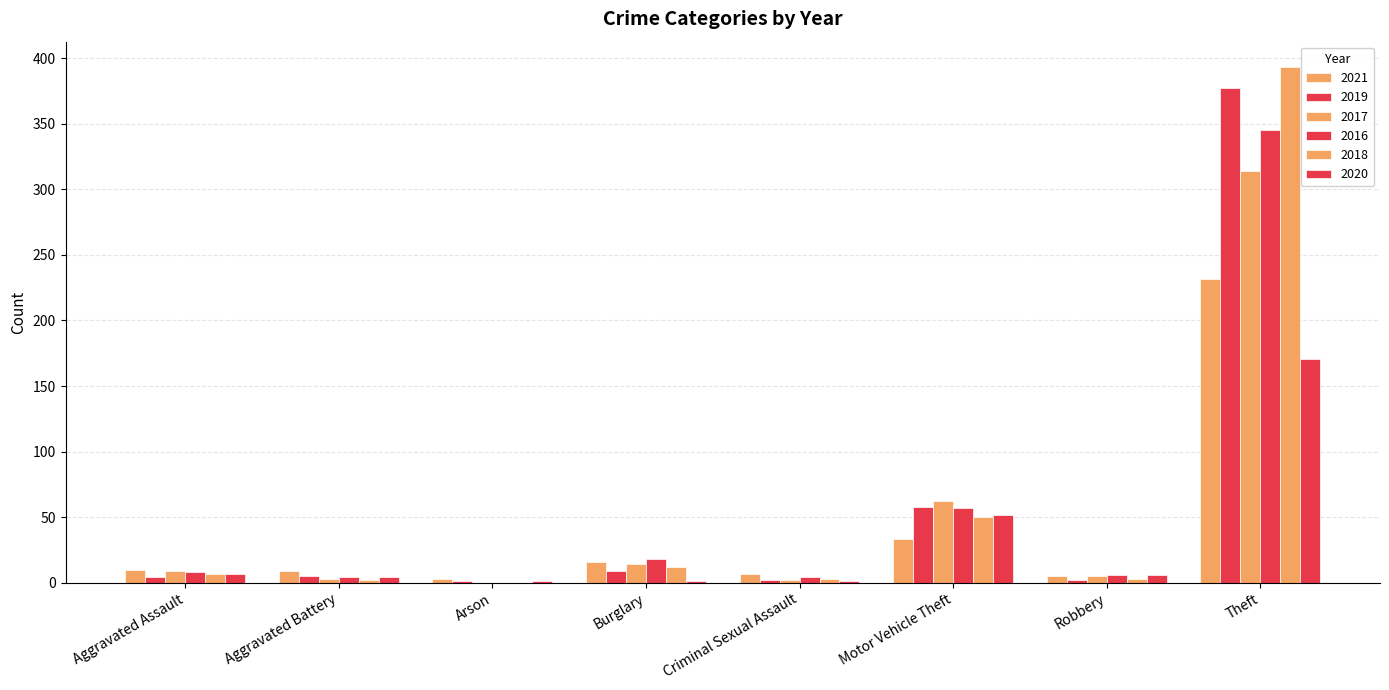

What is the difference between the second highest and minimum values in the 2019 series?

57